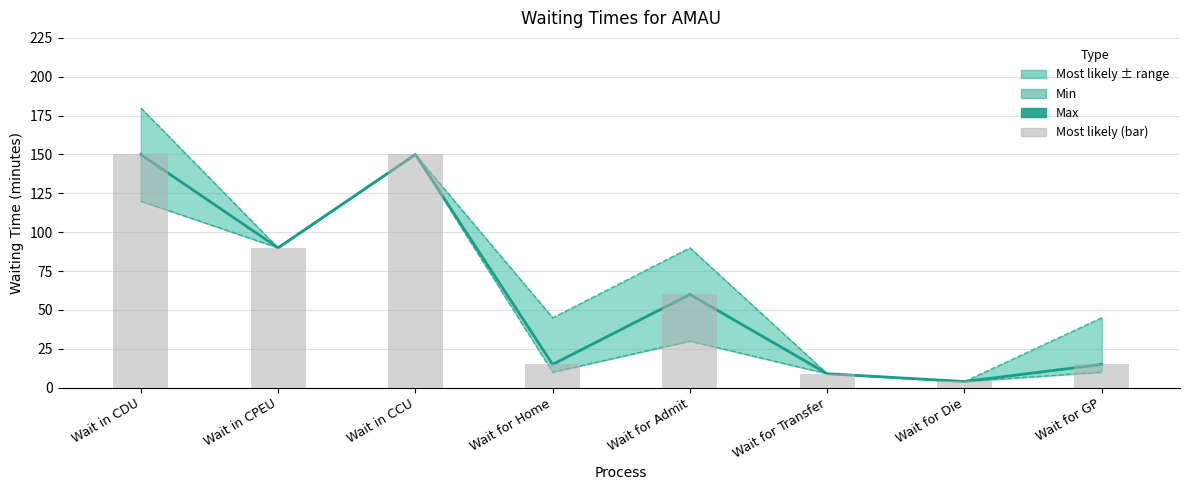

Does the chart contain any negative values?

No